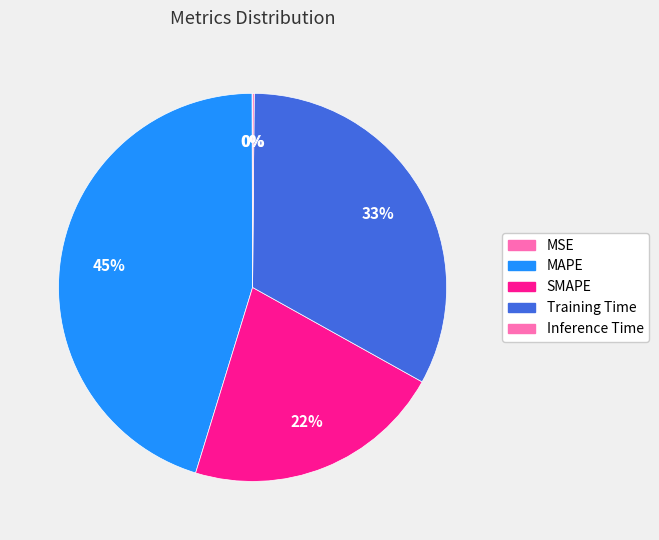

Is it true that Inference Time is 0% of the pie?

True